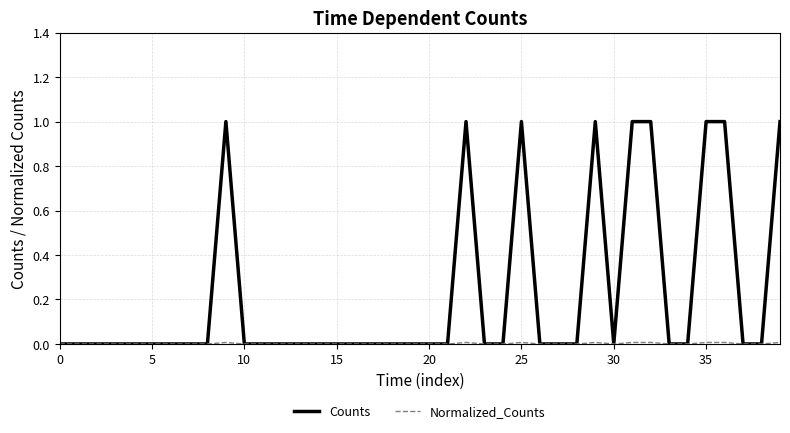

What is the difference between the maximum and second lowest values in the Counts series?

1.0